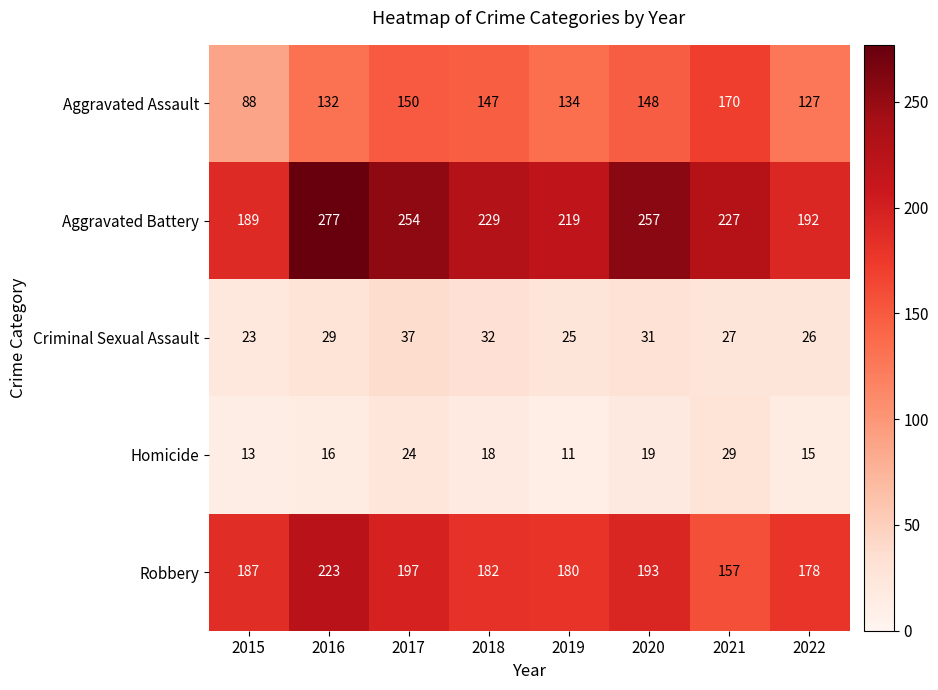

Which series has the largest range (max minus min)?

Aggravated Battery